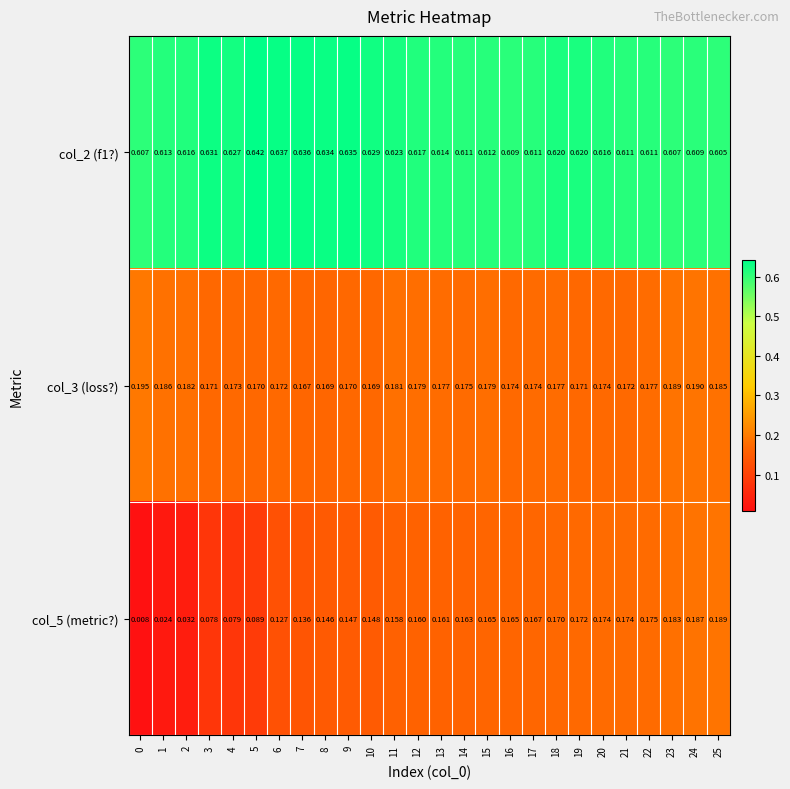

Which series changed the most between 1 and 4?

col_5 (metric?)